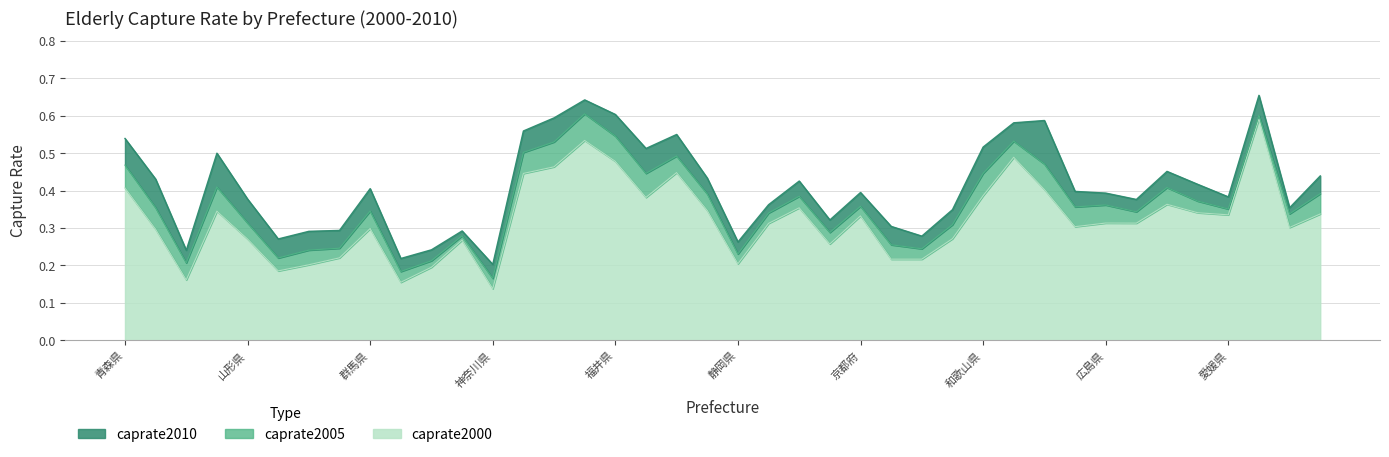

Does the chart have visible grid lines?

Yes